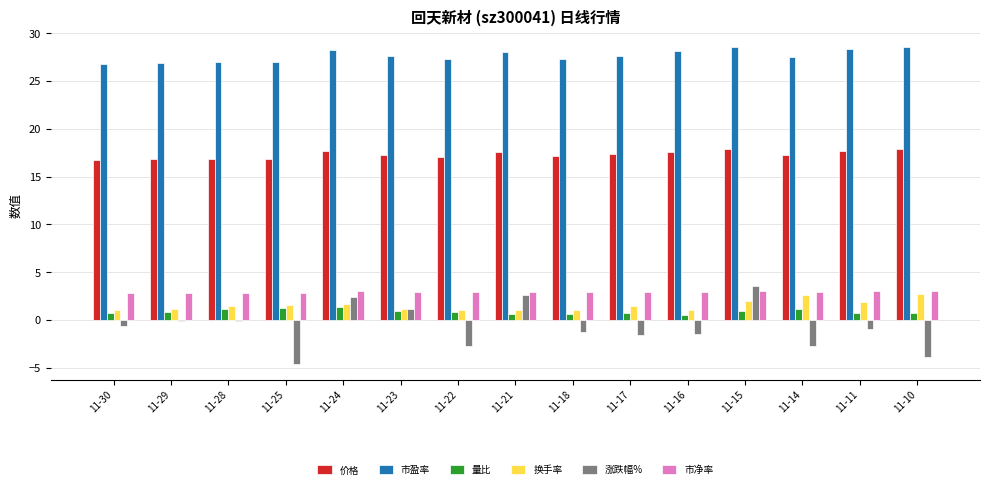

Does the chart contain stacked bars?

No